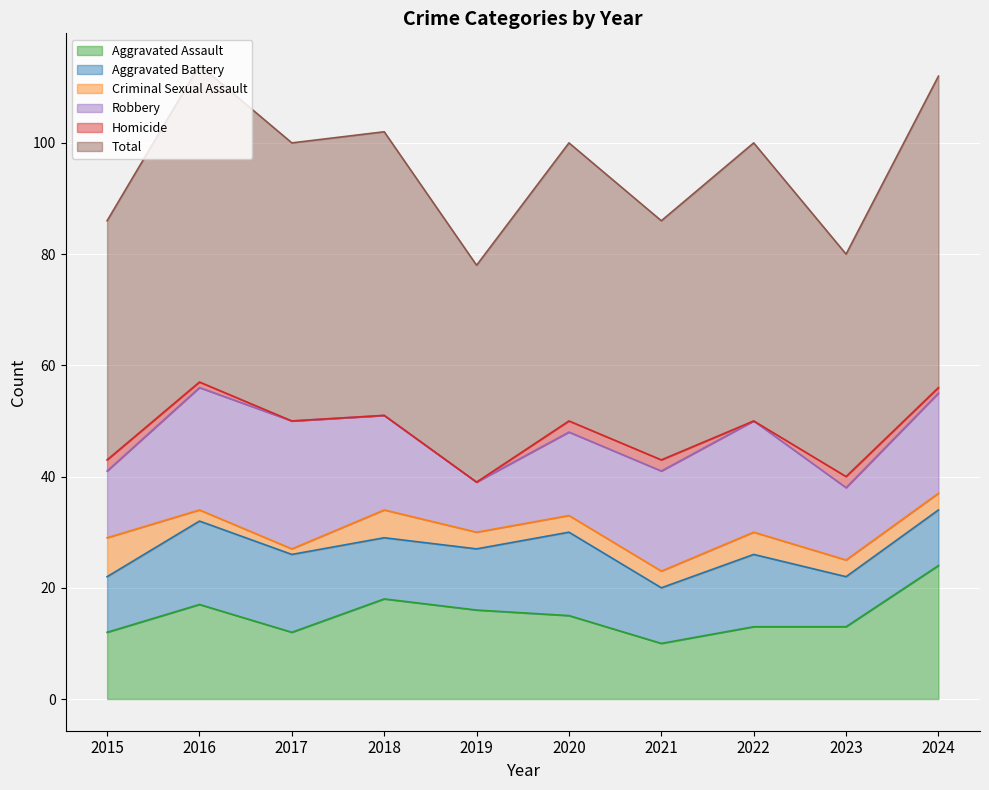

Reading left to right, extract all data points from this chart.

Aggravated Assault: 12	17	12	18	16	15	10	13	13	24
Aggravated Battery: 10	15	14	11	11	15	10	13	9	10
Criminal Sexual Assault: 7	2	1	5	3	3	3	4	3	3
Robbery: 12	22	23	17	9	15	18	20	13	18
Homicide: 2	1	0	0	0	2	2	0	2	1
Total: 43	57	50	51	39	50	43	50	40	56